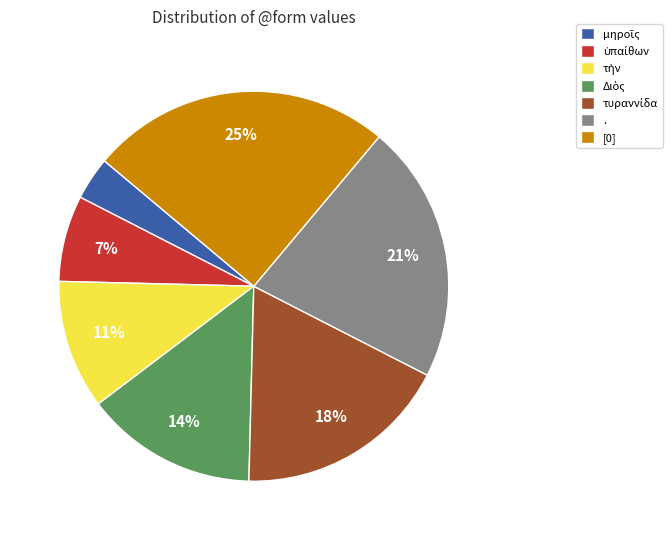

To the nearest percent, what is the average slice percentage?

14%